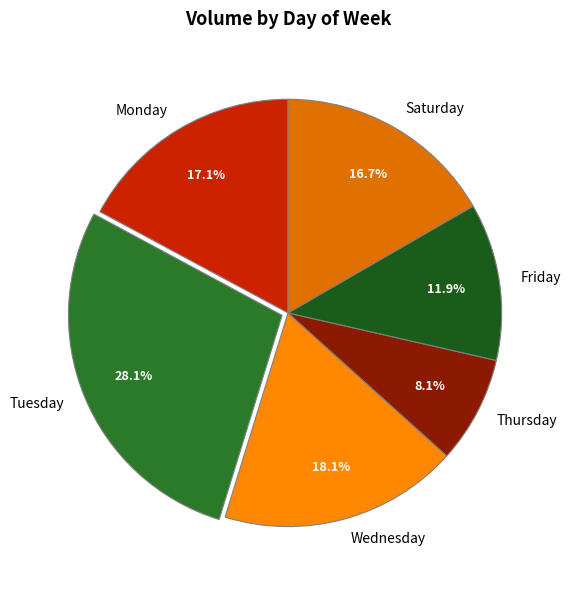

Does Wednesday represent more than half of the total?

No